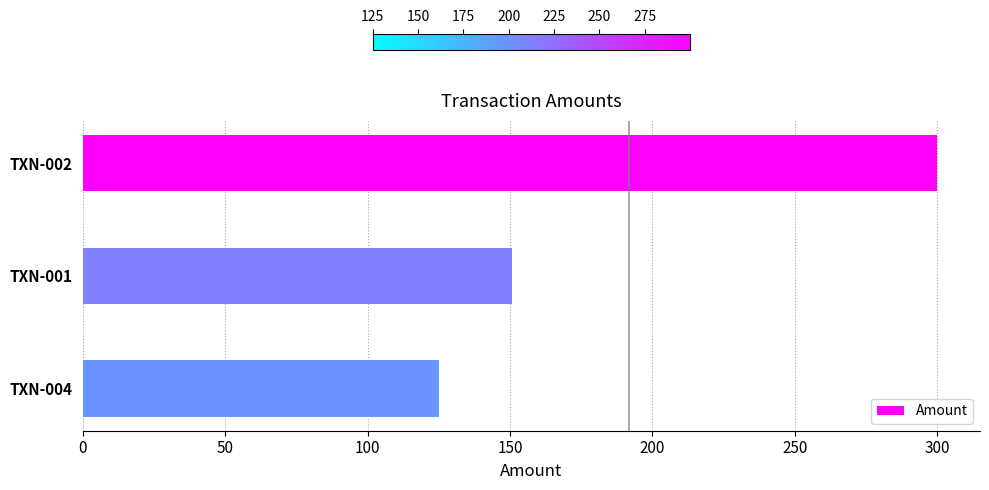

How many values exceed 150?

2